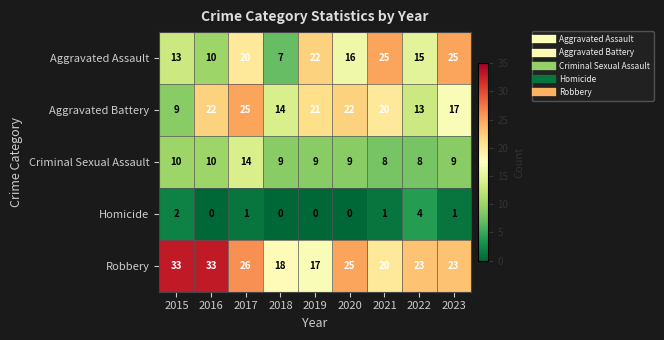

What is the total value across all series at 2015?

67